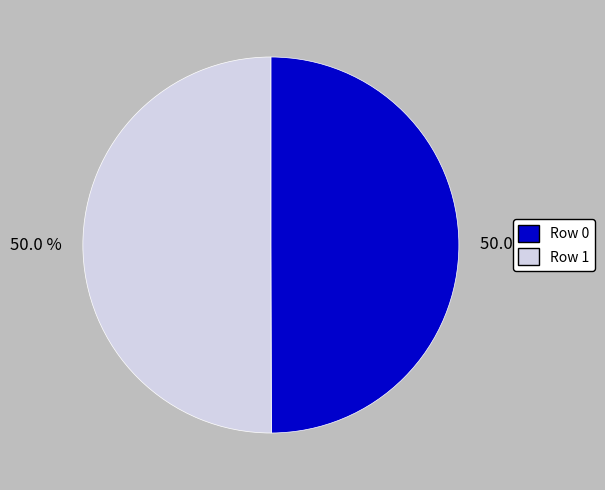

Approximately how many times larger is the value at Row 1 compared to Row 0?

1.0